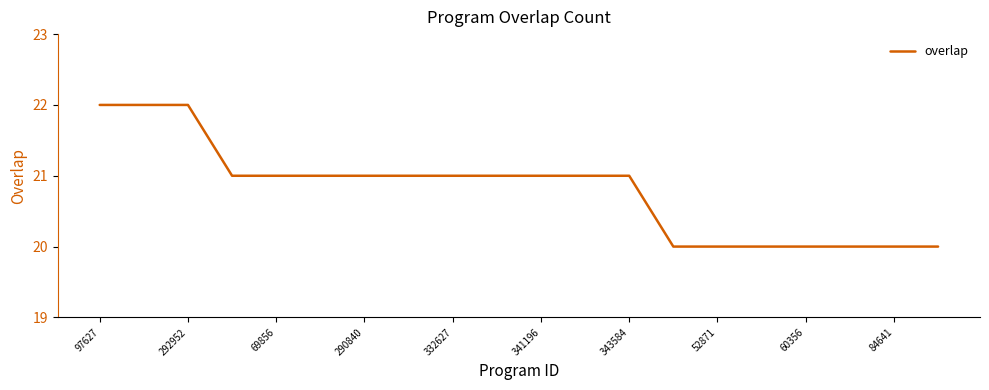

What is the greatest value displayed?

22